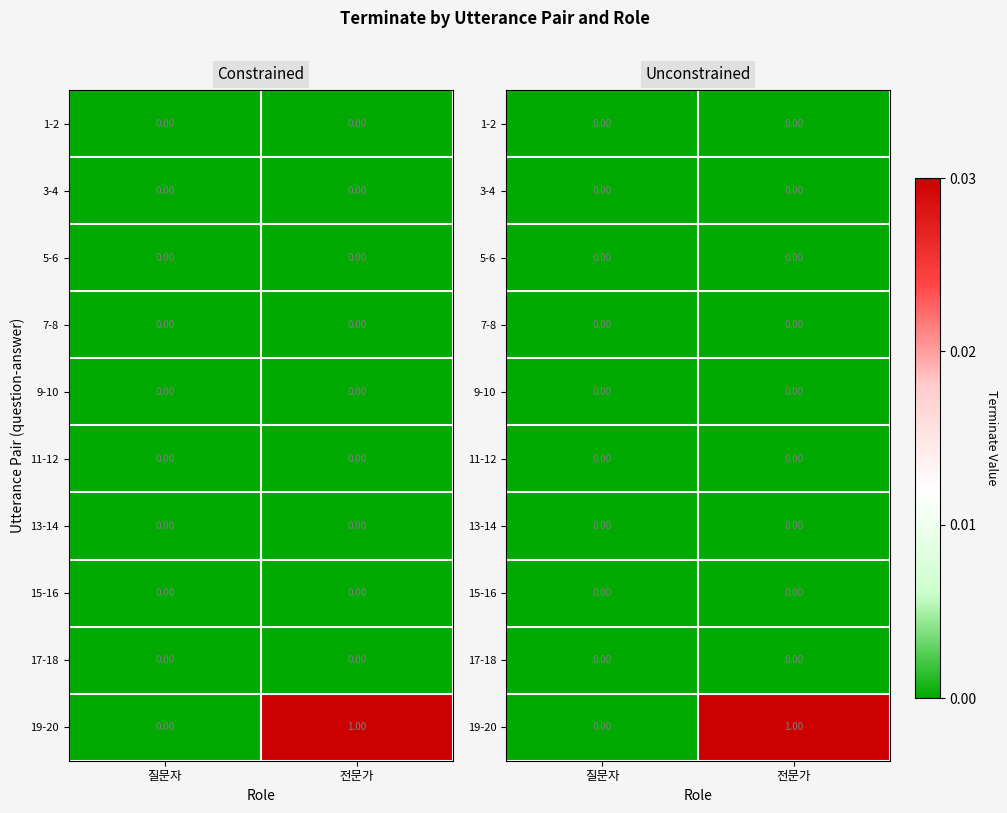

Which series has the largest total across all categories?

19-20